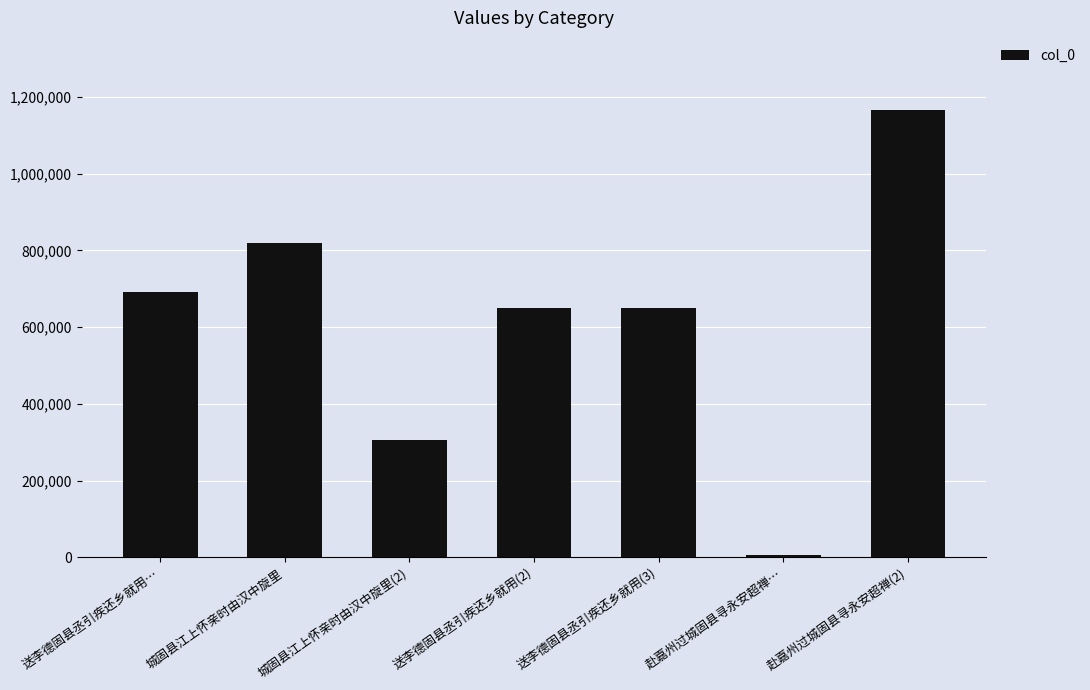

How many data points are less than 649635?

3